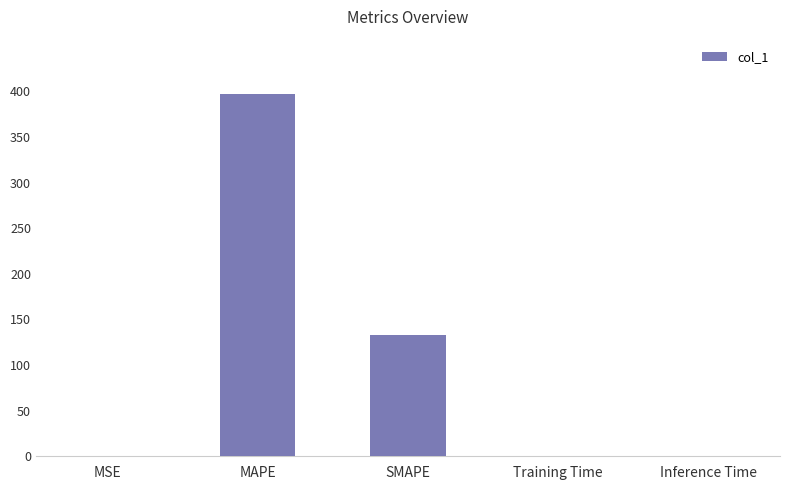

What is the change in value from MAPE to Inference Time?

-396.2